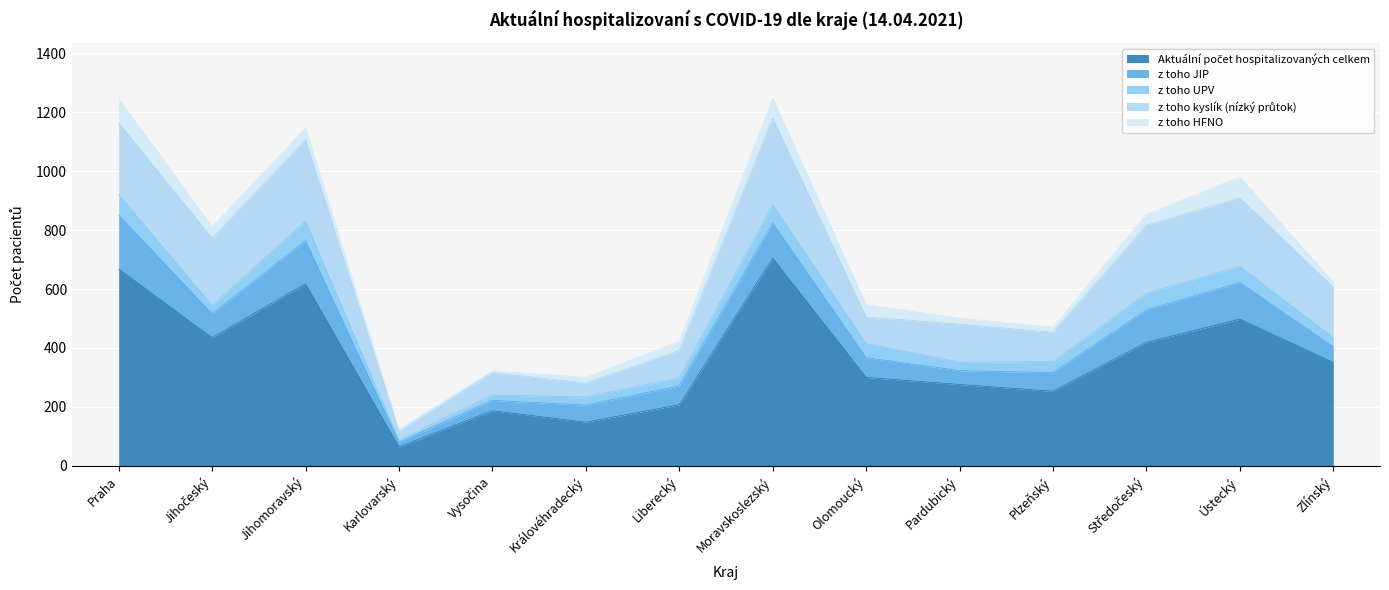

Which series has the widest spread of values?

Aktuální počet hospitalizovaných celkem